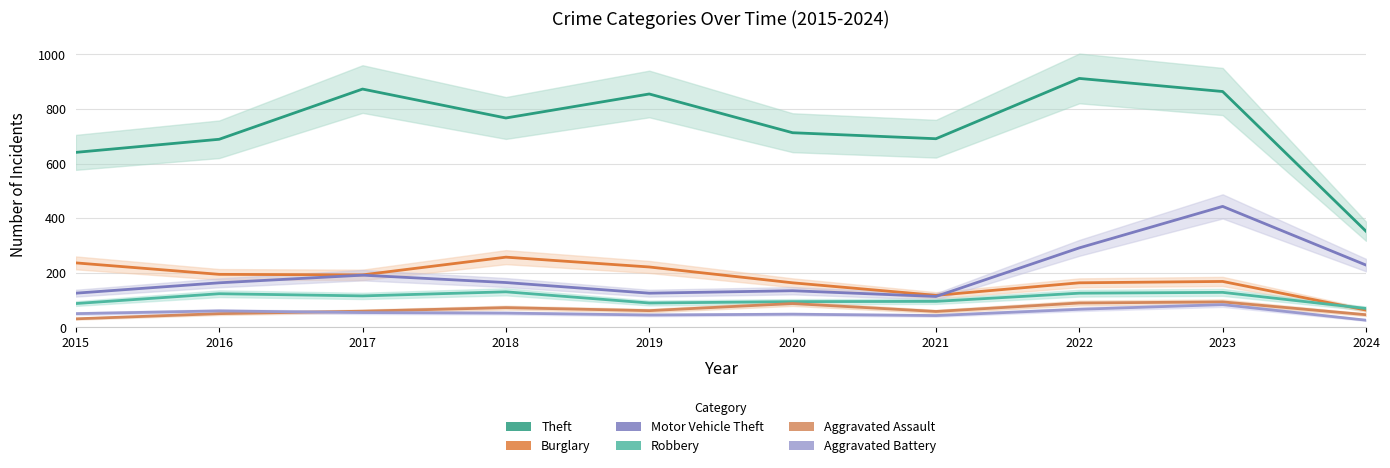

Reading left to right, what are all the values shown in this chart?

Theft: 2015=641	2016=689	2017=873	2018=767	2019=855	2020=713	2021=691	2022=912	2023=864	2024=352
Burglary: 2015=236	2016=194	2017=192	2018=257	2019=221	2020=163	2021=117	2022=163	2023=168	2024=63
Motor Vehicle Theft: 2015=125	2016=163	2017=191	2018=164	2019=125	2020=134	2021=113	2022=291	2023=443	2024=228
Robbery: 2015=87	2016=123	2017=115	2018=130	2019=89	2020=94	2021=95	2022=125	2023=128	2024=69
Aggravated Assault: 2015=31	2016=50	2017=59	2018=72	2019=61	2020=87	2021=58	2022=89	2023=93	2024=46
Aggravated Battery: 2015=50	2016=60	2017=54	2018=52	2019=45	2020=48	2021=43	2022=66	2023=83	2024=26